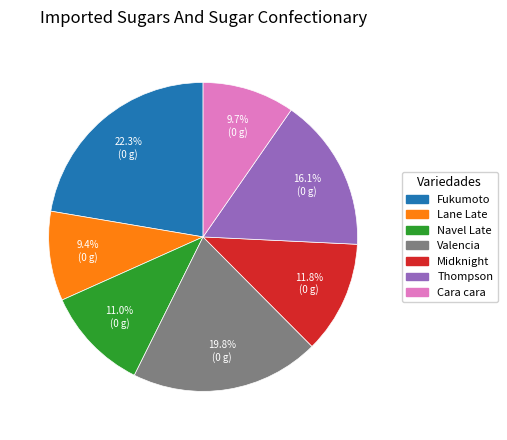

Count the number of slices in the pie.

7